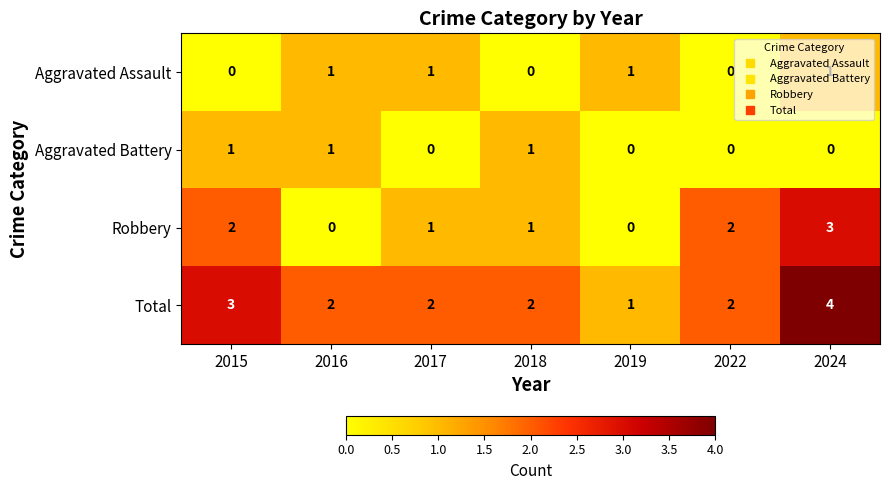

What is the spread (max minus min) of values at 2015?

3